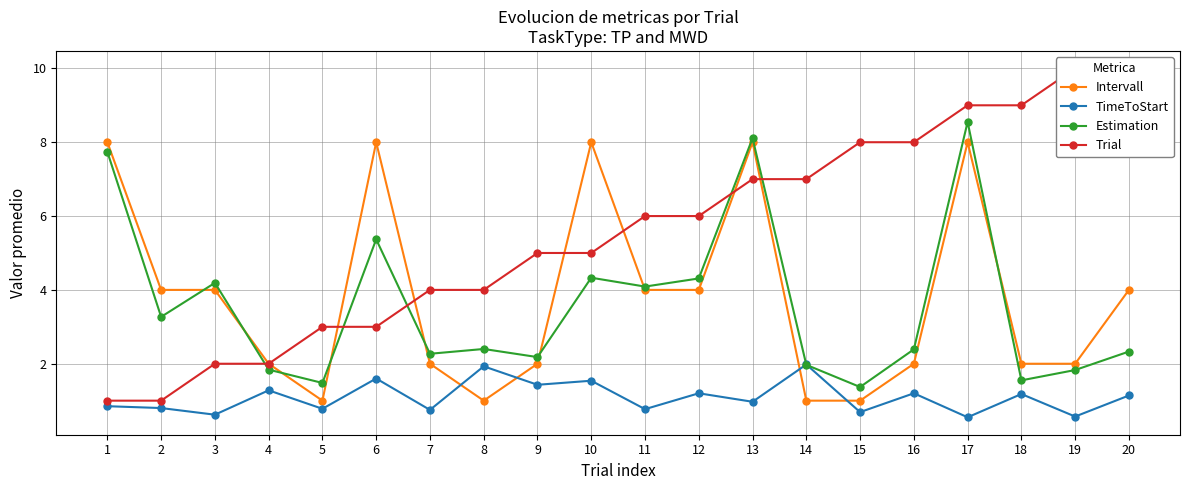

Which series has the largest range (max minus min)?

Trial